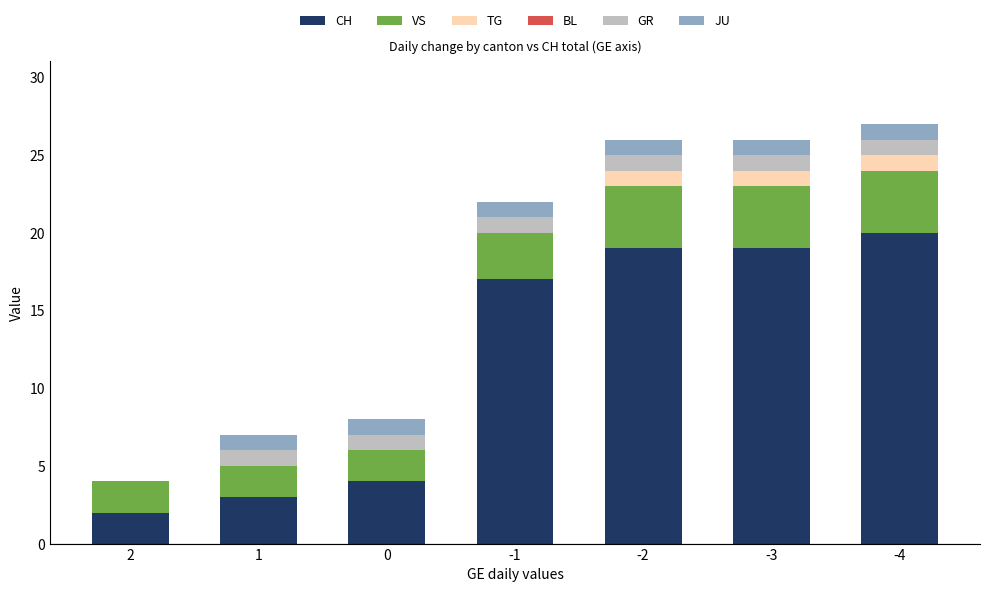

What is the total value across all series at -2?

26